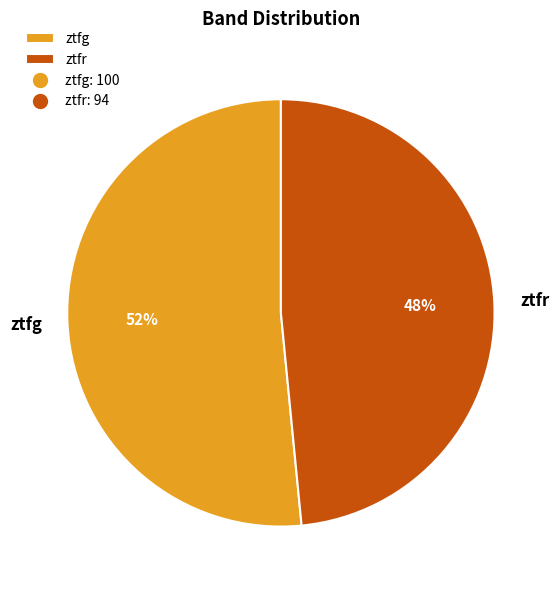

Which category has the biggest portion of the pie?

ztfg